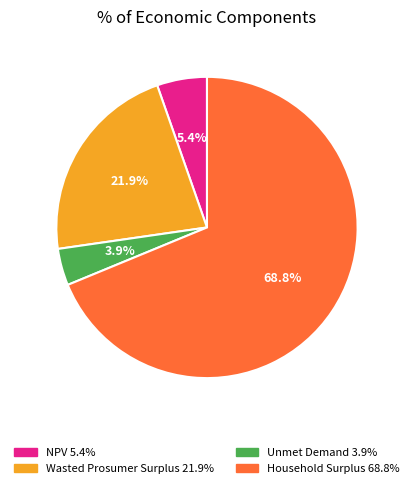

Which category has the smallest portion of the pie?

Unmet Demand